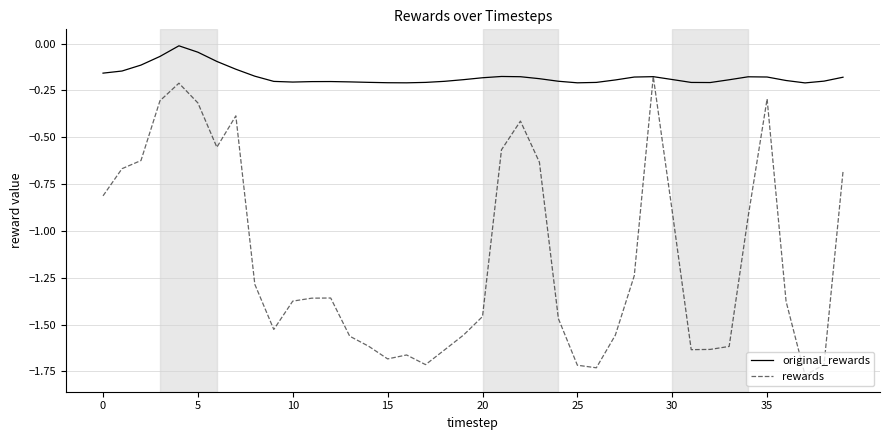

Which series has the widest spread of values?

rewards